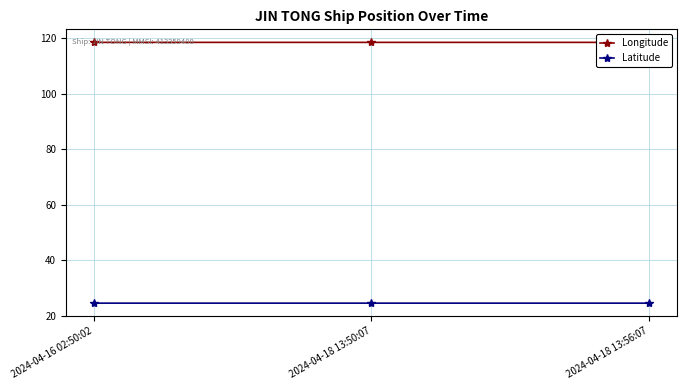

Is the value of Longitude at 2024-04-18 13:56:07 greater than the value of Latitude at 2024-04-18 13:56:07?

Yes